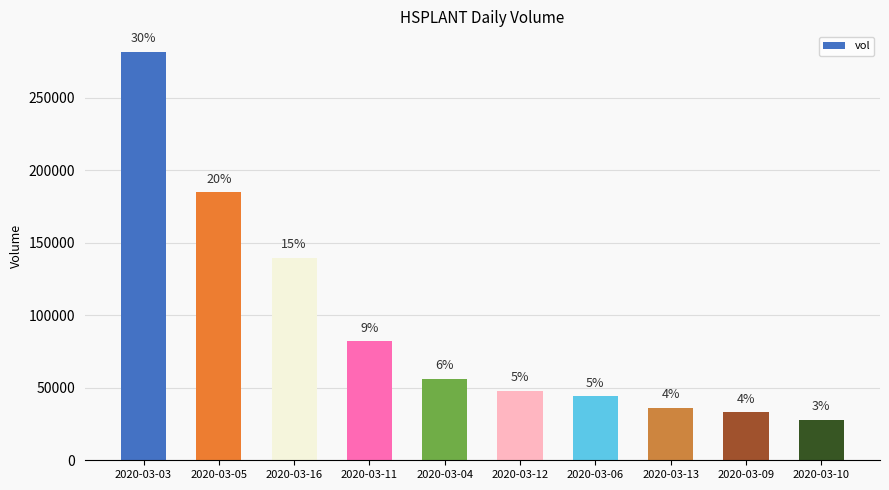

Where is the data nearest to the value 154950?

2020-03-16